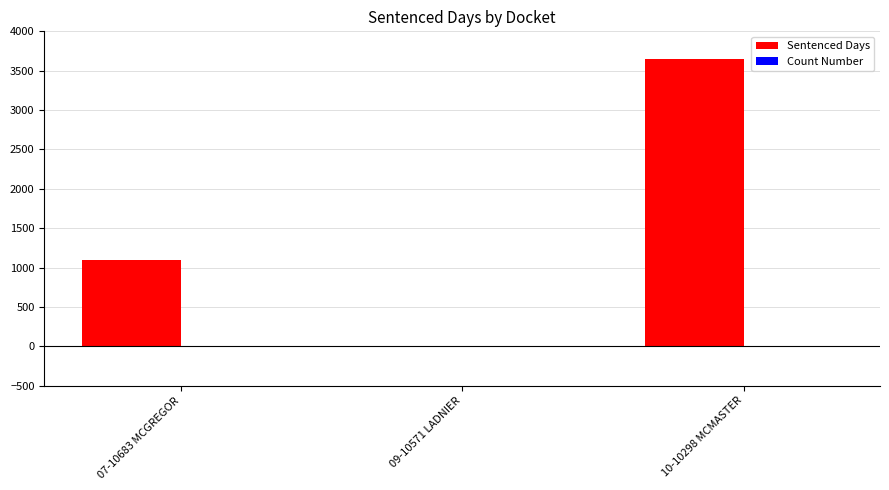

At which category is the sum across all series the highest?

10-10298 MCMASTER